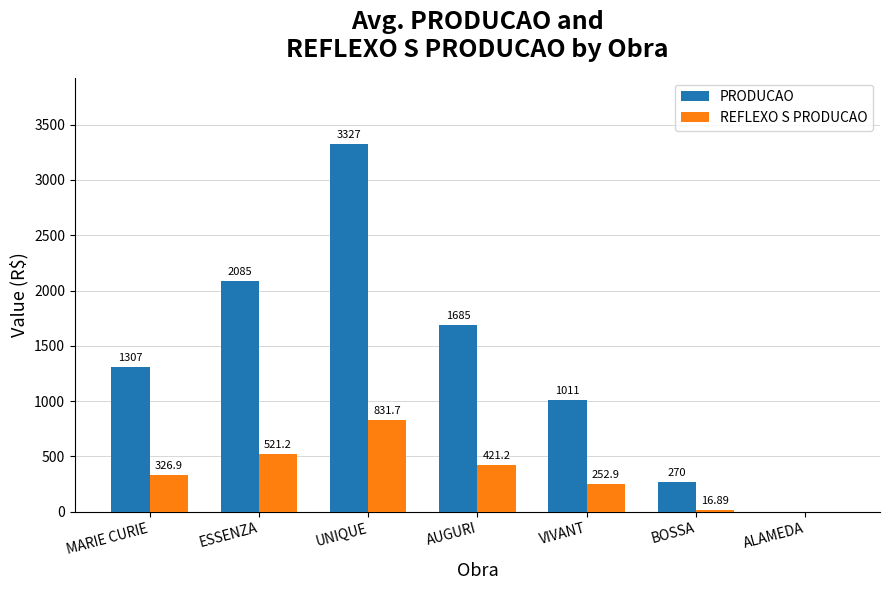

Which label corresponds to the largest value in the chart?

UNIQUE